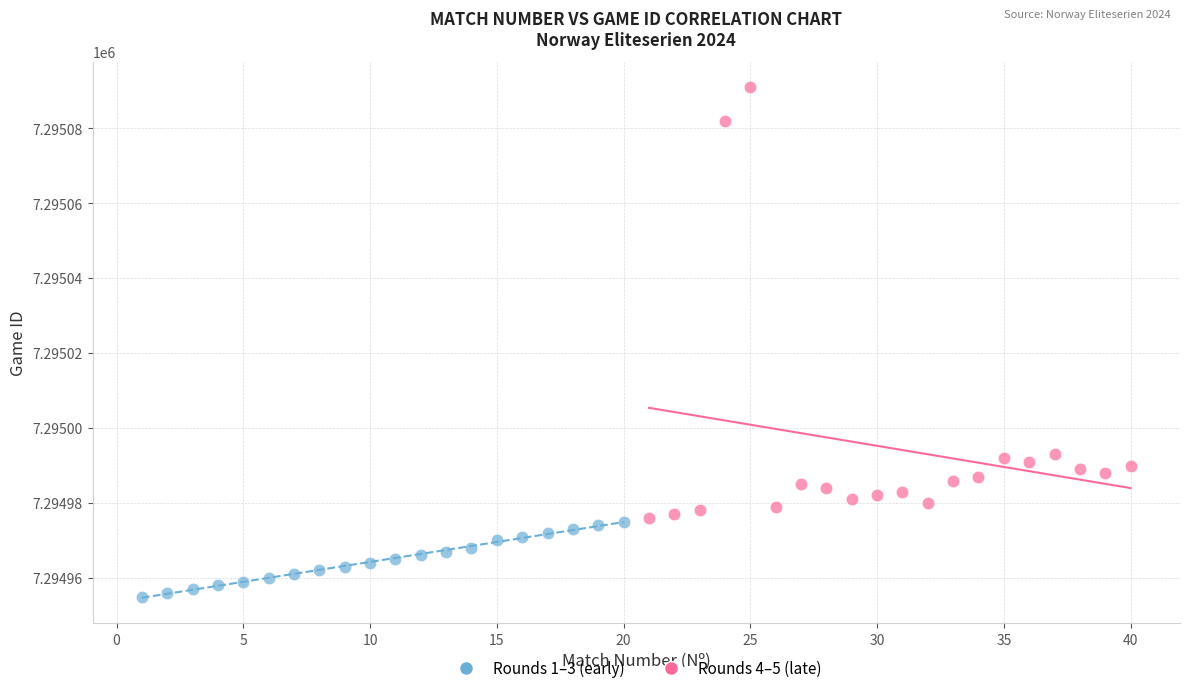

Which series has the largest Y range (max minus min)?

Rounds 4–5 (late)